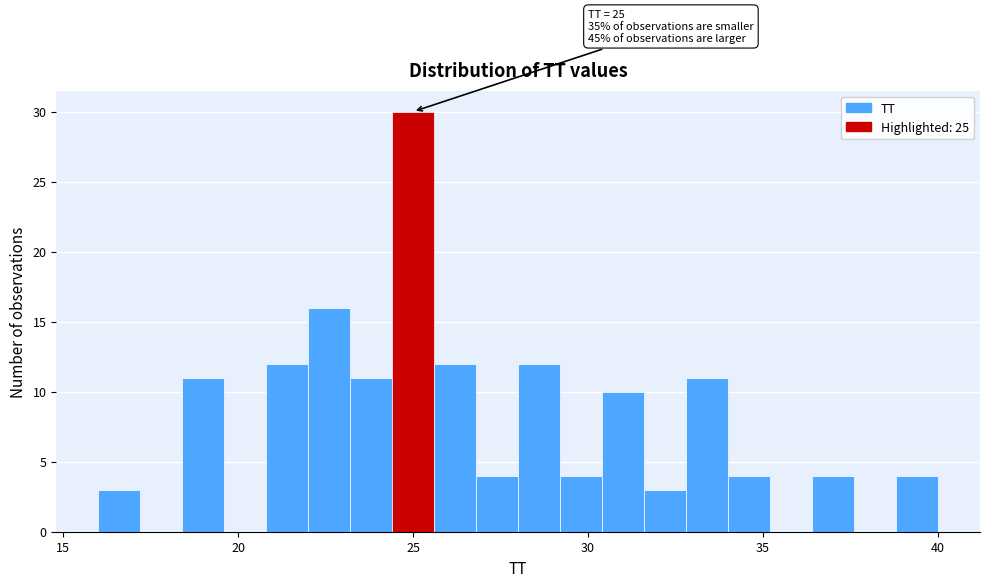

Read against the x-axis, roughly where is the centre of the tallest bar?

25.0